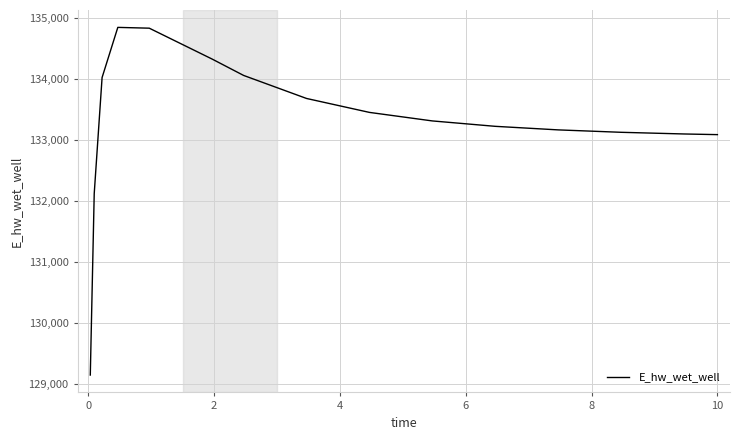

What is the difference between the maximum and minimum values?

5694.5